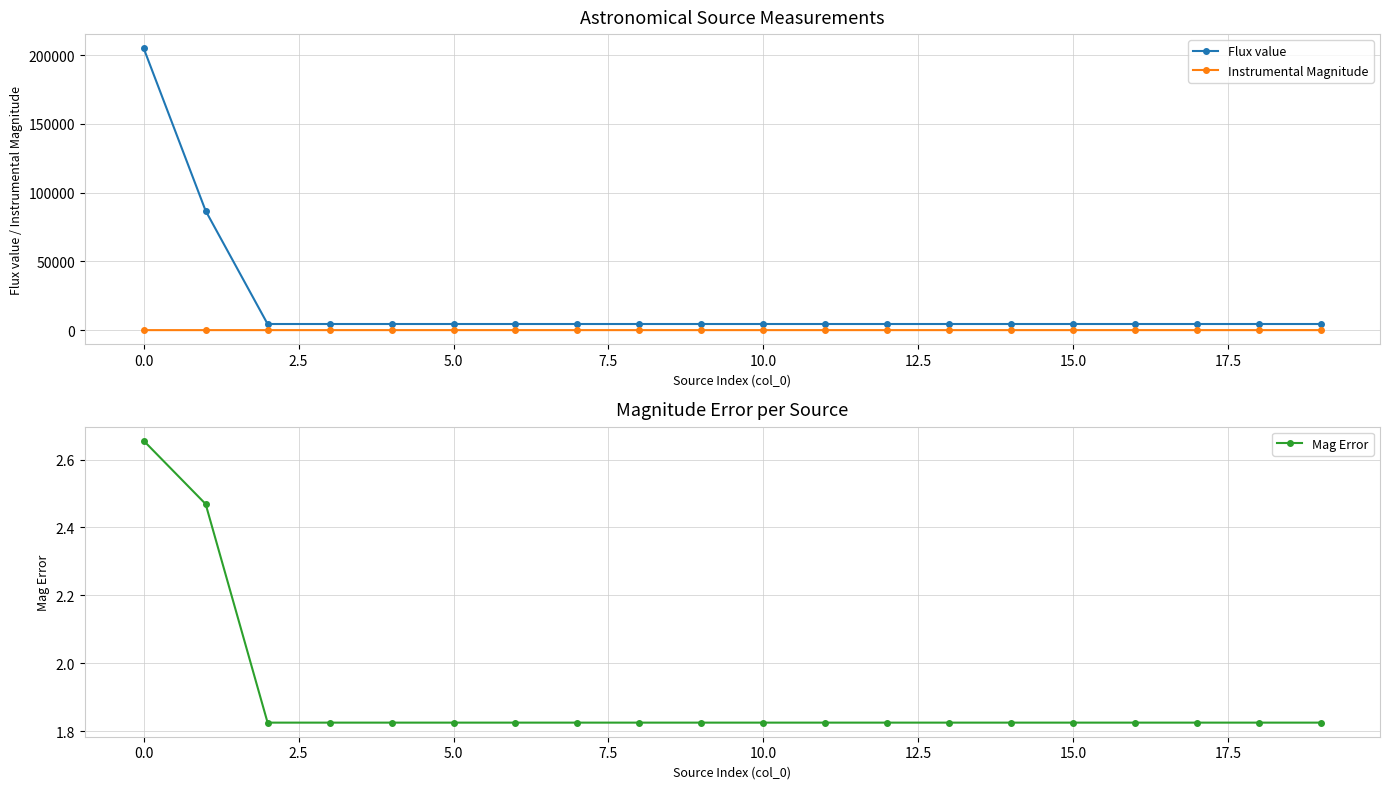

Reading left to right, what are all the values shown in this chart?

Flux value: 204988.1	86797.2	4461.3	4461.3	4461.3	4461.3	4461.3	4461.3	4461.3	4461.3	4461.3	4461.3	4461.3	4461.3	4461.3	4461.3	4461.3	4461.3	4461.3	4461.3
Instrumental Magnitude: 12.0	13.0	16.2	16.2	16.2	16.2	16.2	16.2	16.2	16.2	16.2	16.2	16.2	16.2	16.2	16.2	16.2	16.2	16.2	16.2
Mag Error: 2.7	2.5	1.8	1.8	1.8	1.8	1.8	1.8	1.8	1.8	1.8	1.8	1.8	1.8	1.8	1.8	1.8	1.8	1.8	1.8